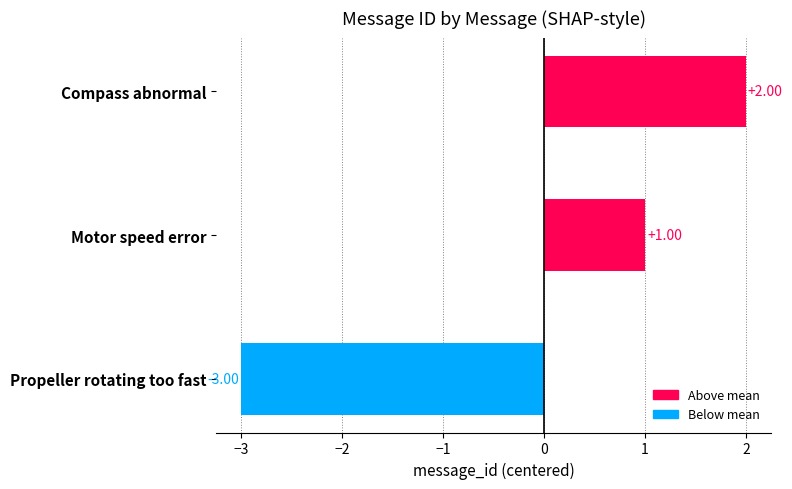

Which category has the highest value across all series?

Compass abnormal